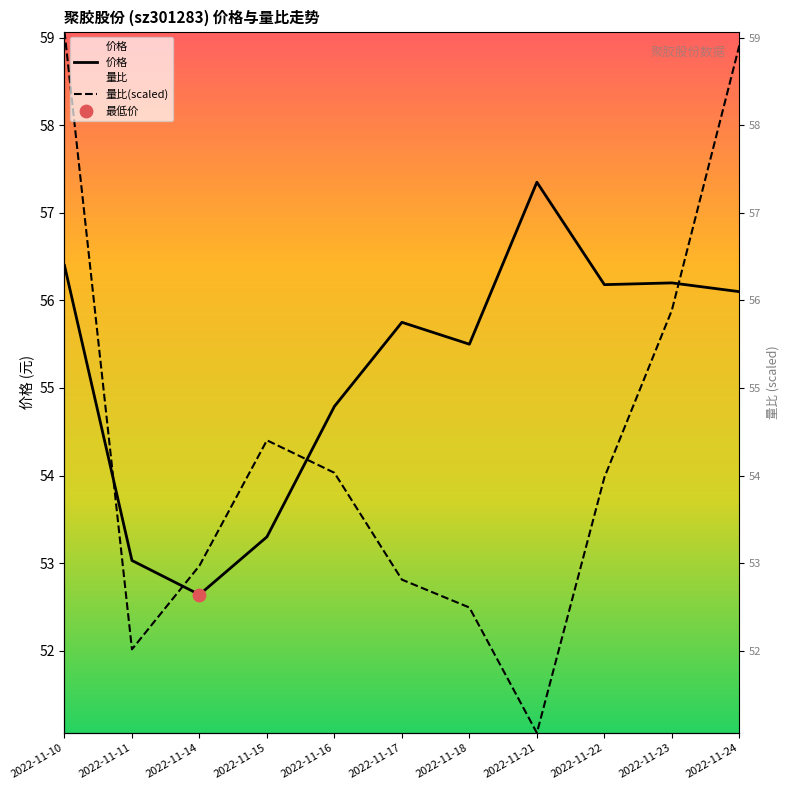

Which series reaches the maximum Y coordinate?

量比